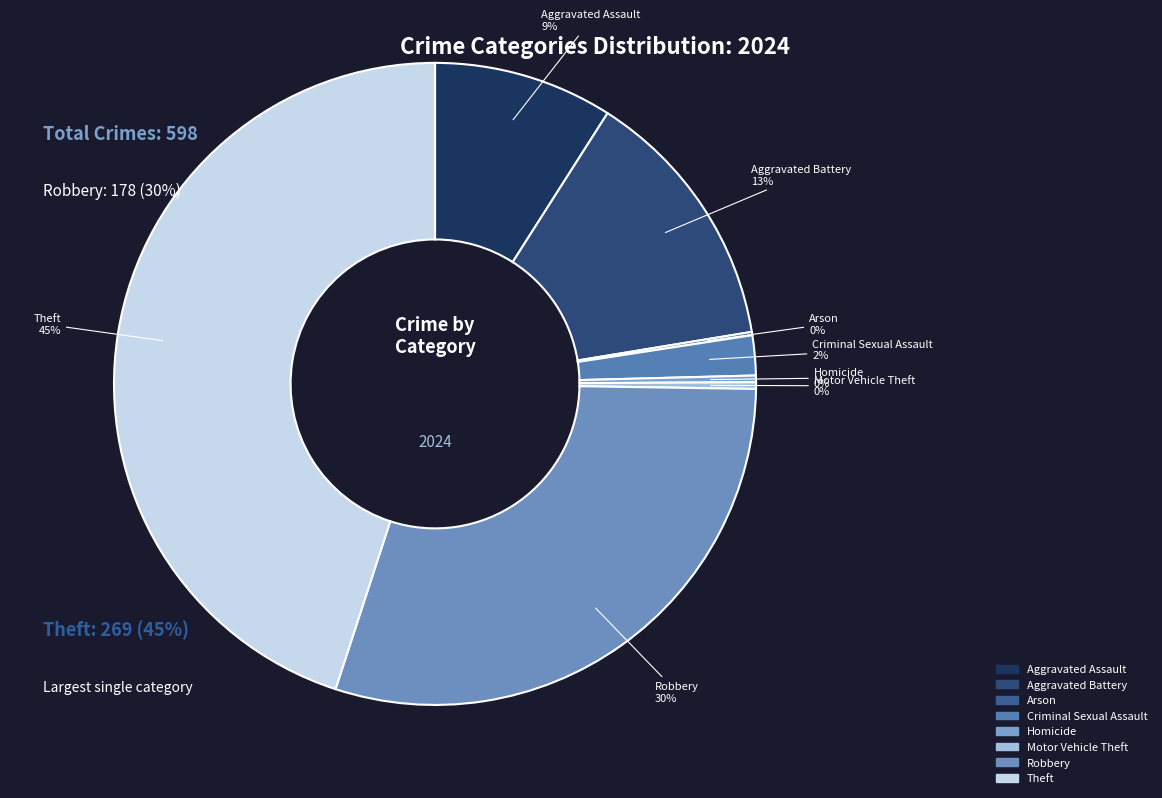

What is the ratio of the value at Aggravated Assault to the value at Aggravated Battery?

0.7